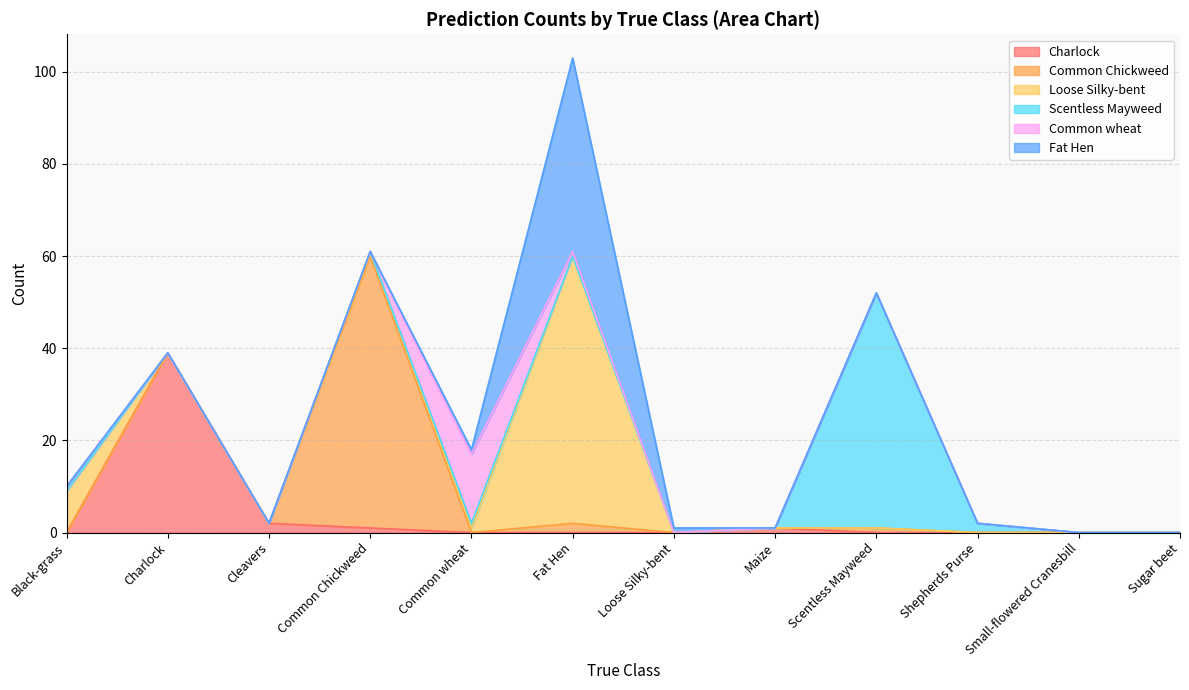

Which category has the lowest value across all series?

Black-grass